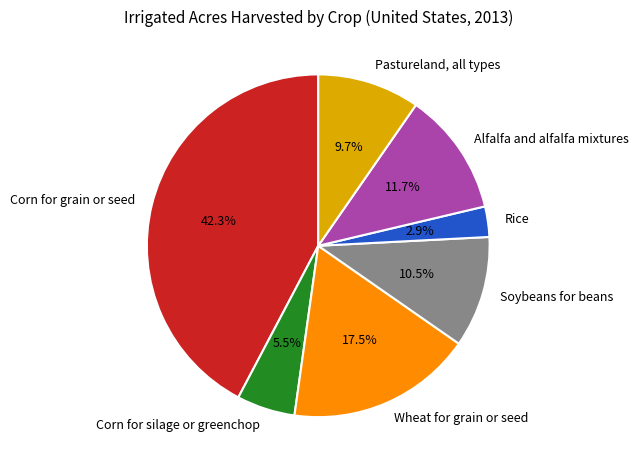

Rank the categories by value from lowest to highest.

Rice, Corn for silage or greenchop, Pastureland, all types, Soybeans for beans, Alfalfa and alfalfa mixtures, Wheat for grain or seed, Corn for grain or seed